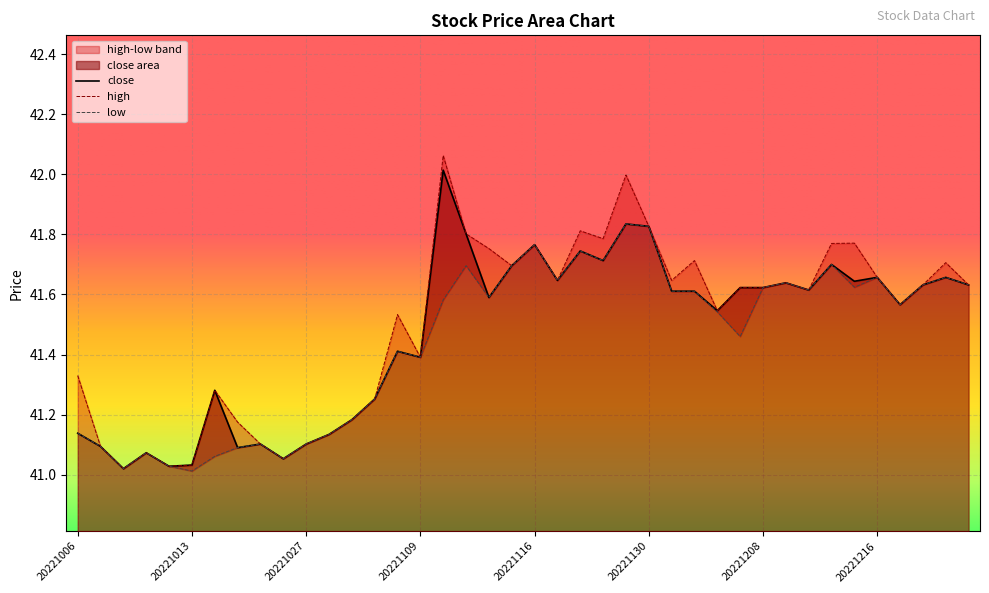

What is the change in value from 20221013 to 20221123?

+0.7